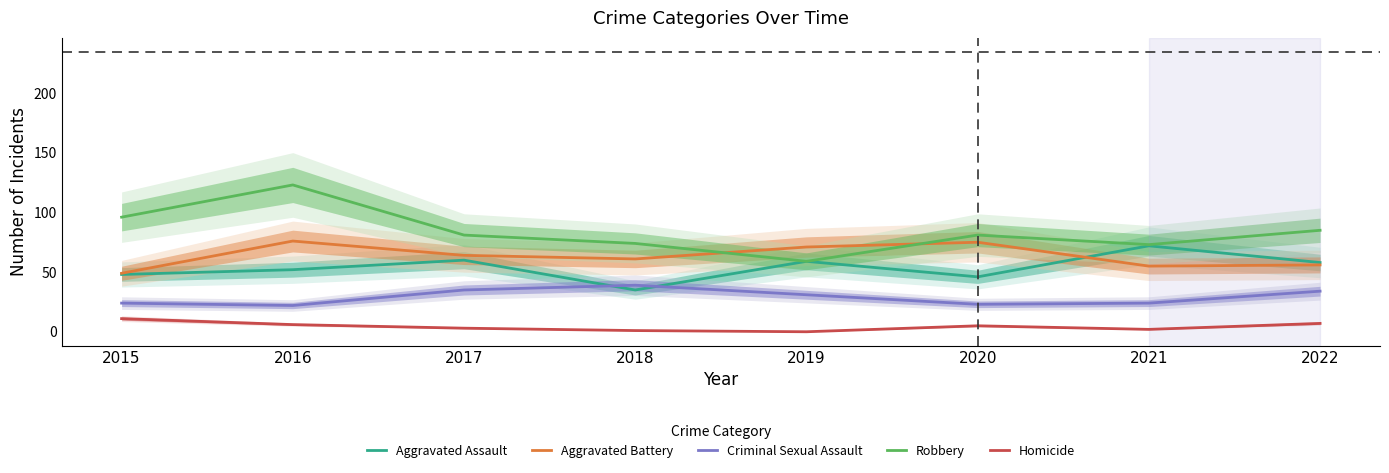

How many categories are shown in the chart?

8